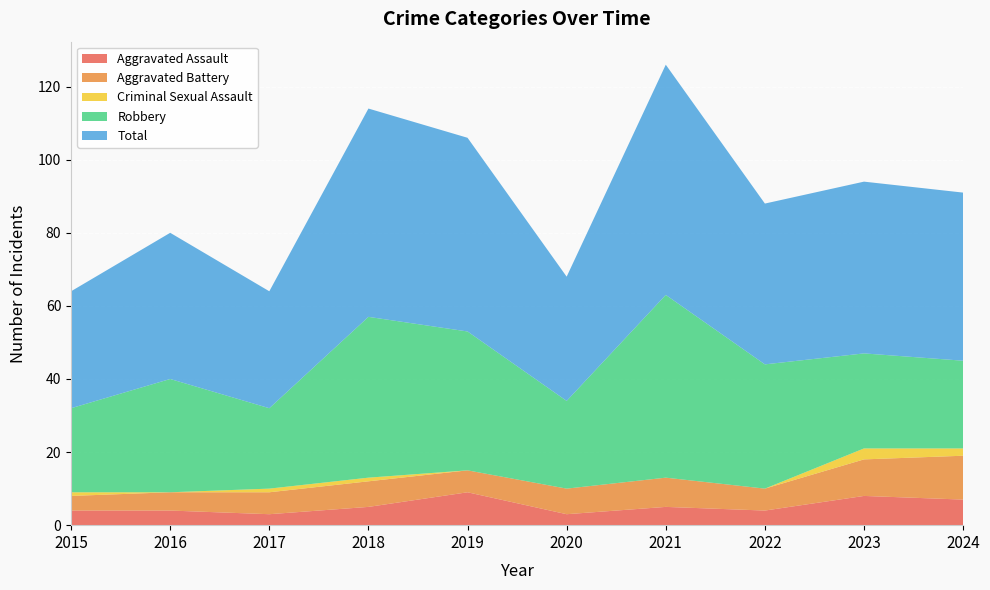

Reading left to right, list all the values displayed in this chart.

Aggravated Assault: 2015=4	2016=4	2017=3	2018=5	2019=9	2020=3	2021=5	2022=4	2023=8	2024=7
Aggravated Battery: 2015=4	2016=5	2017=6	2018=7	2019=6	2020=7	2021=8	2022=6	2023=10	2024=12
Criminal Sexual Assault: 2015=1	2016=0	2017=1	2018=1	2019=0	2020=0	2021=0	2022=0	2023=3	2024=2
Robbery: 2015=23	2016=31	2017=22	2018=44	2019=38	2020=24	2021=50	2022=34	2023=26	2024=24
Total: 2015=32	2016=40	2017=32	2018=57	2019=53	2020=34	2021=63	2022=44	2023=47	2024=46